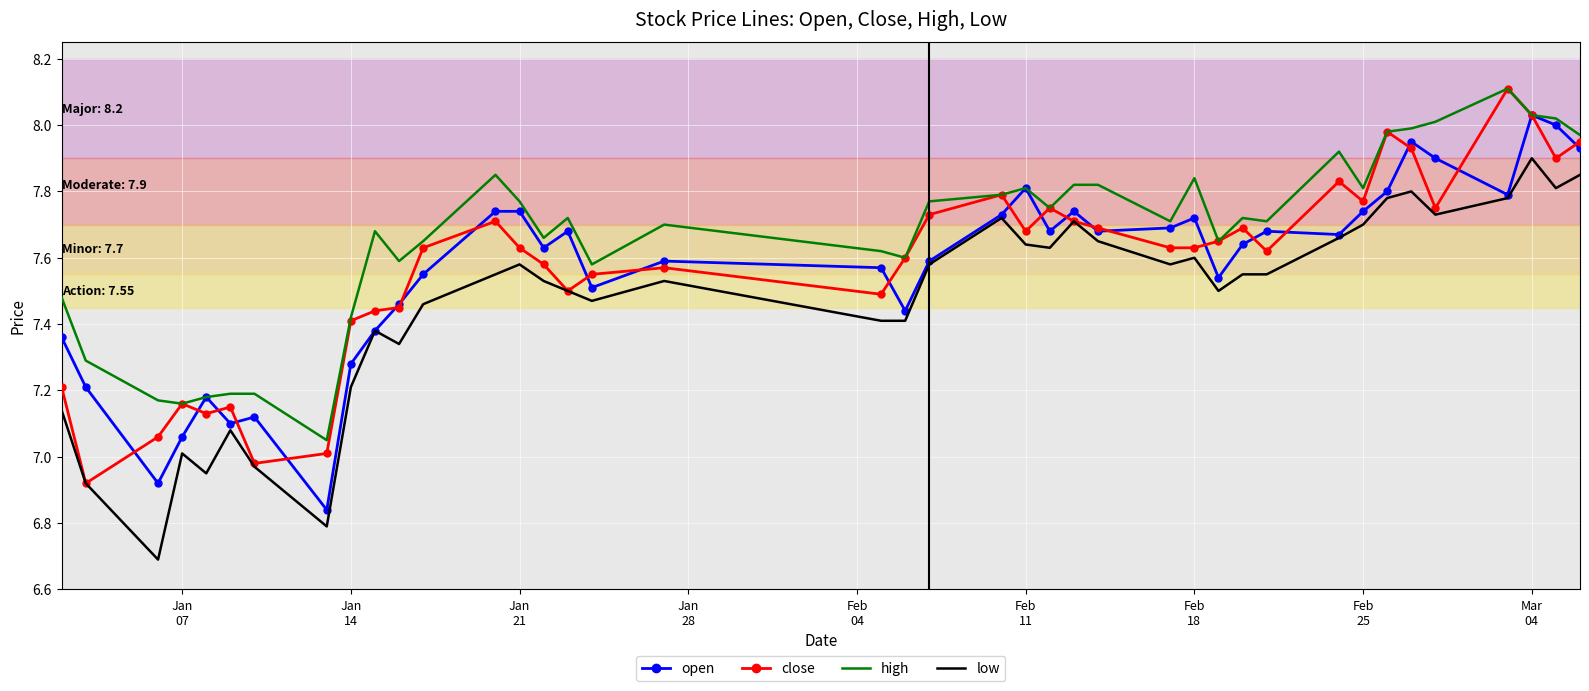

What is the maximum value shown in the chart?

8.1